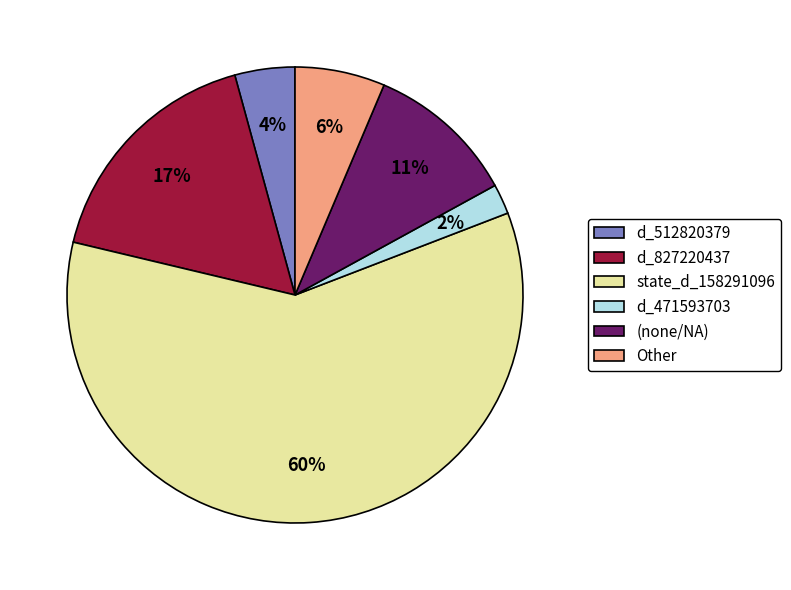

Between (none/NA) and Other, which is larger?

(none/NA)